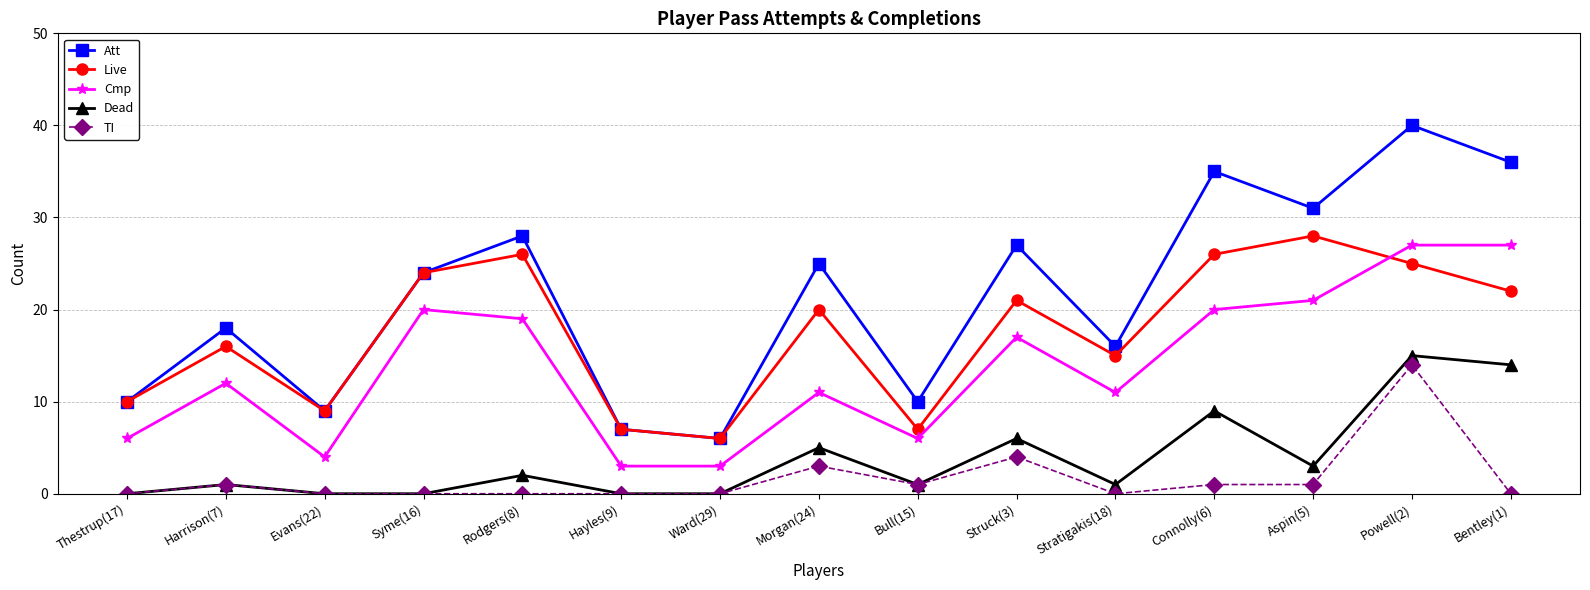

True or false: Cmp has a value of 6 at Bull(15).

True